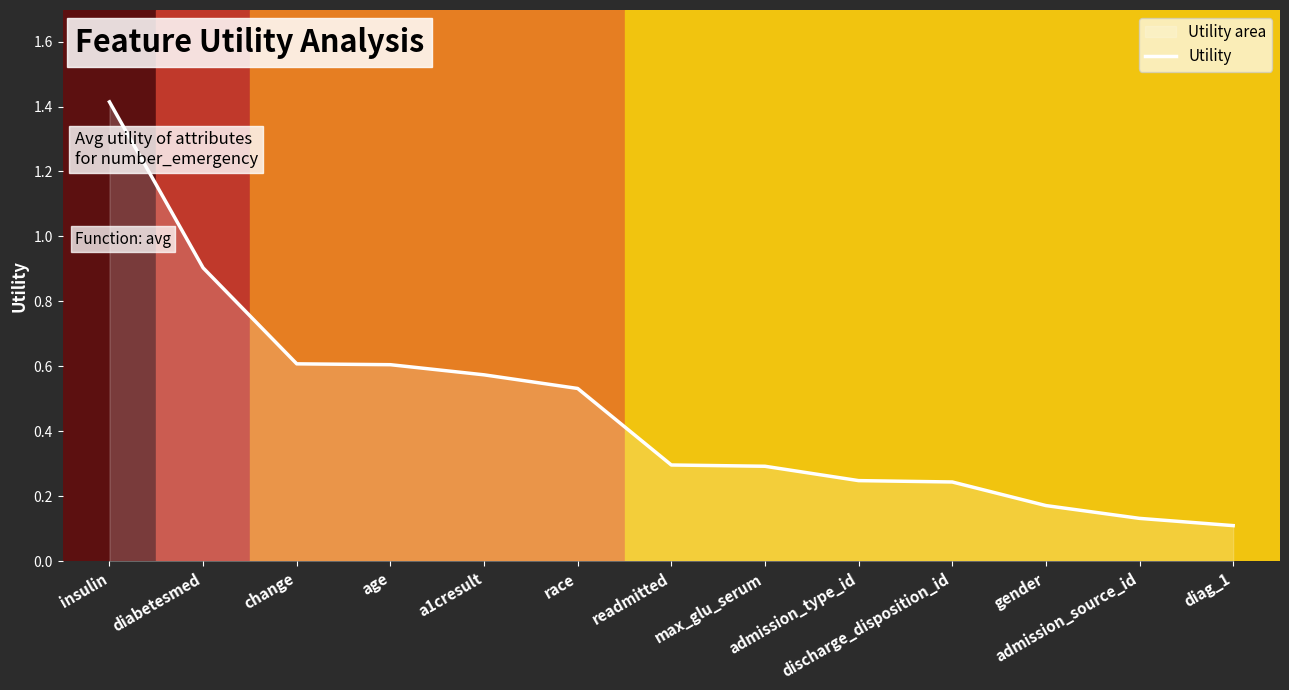

Reading right to left, what are all the values shown in this chart?

diag_1=0.1	admission_source_id=0.1	gender=0.2	discharge_disposition_id=0.2	admission_type_id=0.2	max_glu_serum=0.3	readmitted=0.3	race=0.5	a1cresult=0.6	age=0.6	change=0.6	diabetesmed=0.9	insulin=1.4